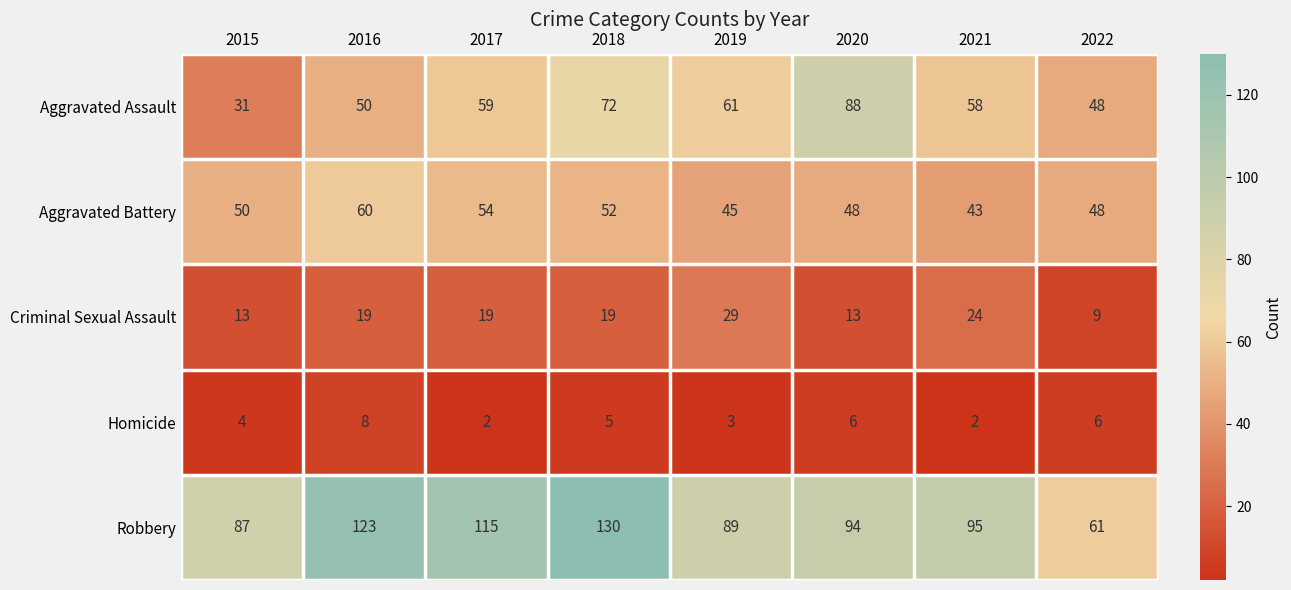

The value of Aggravated Battery at 2019 is 15. True or false?

False